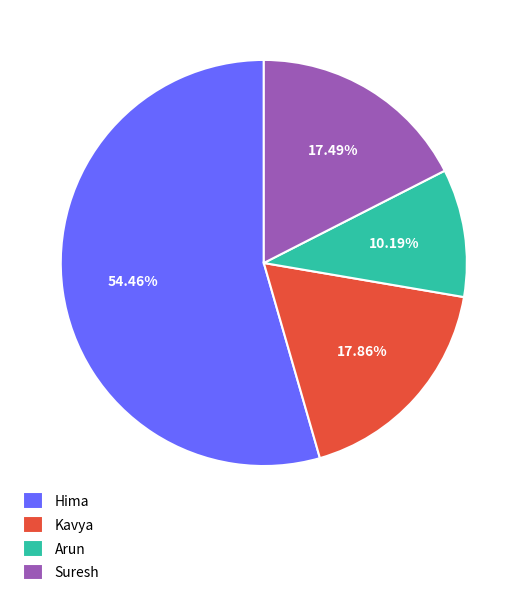

Between Suresh and Arun, which is larger?

Suresh